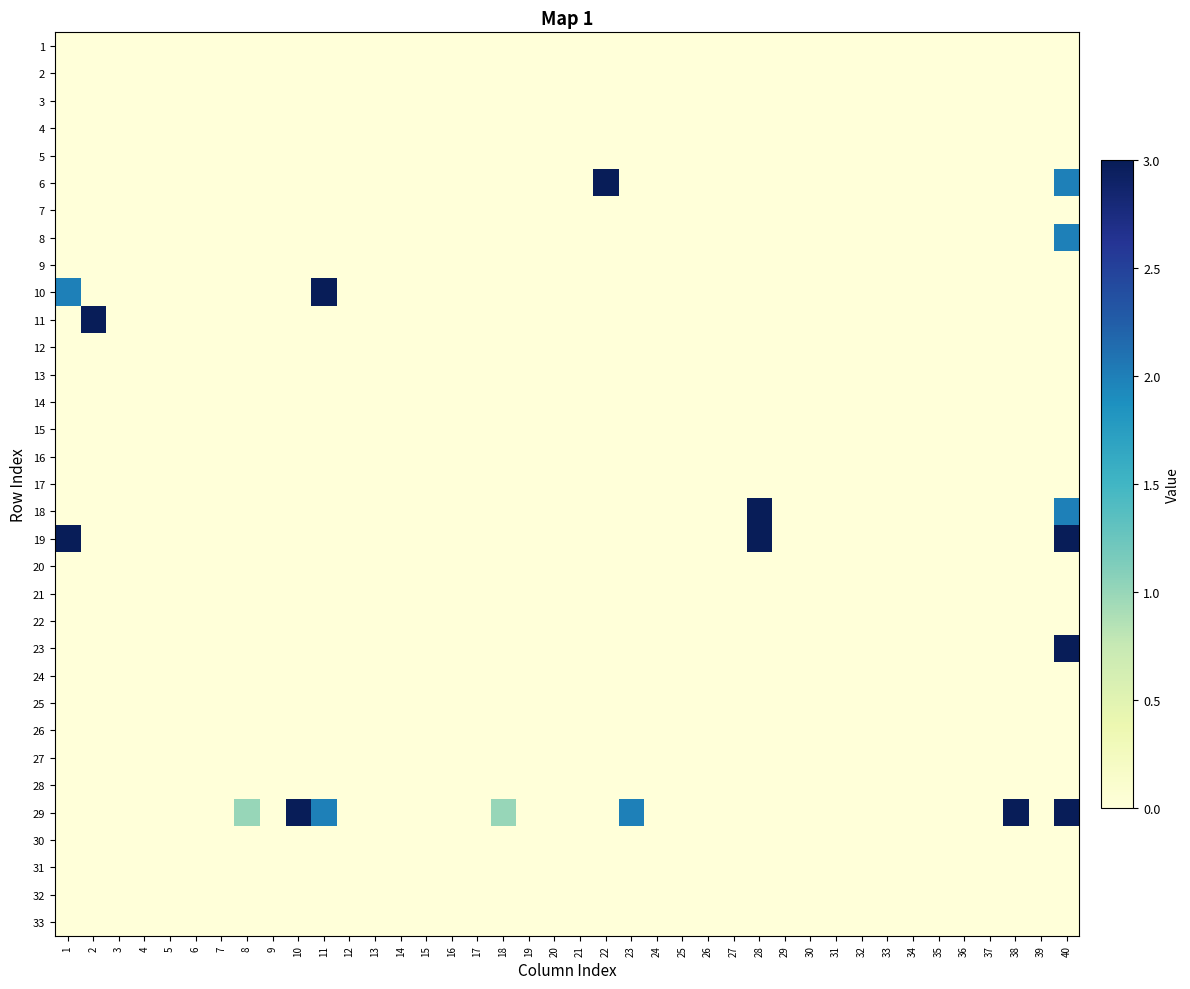

At how many categories does at least one series exceed 2?

8